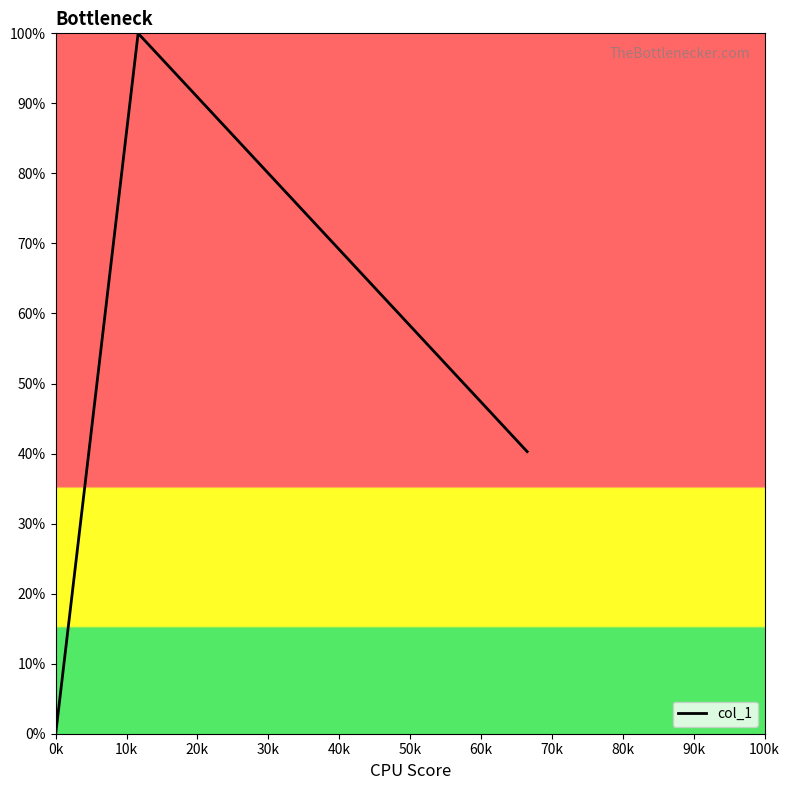

What is the difference between the second highest and minimum values?

40.3